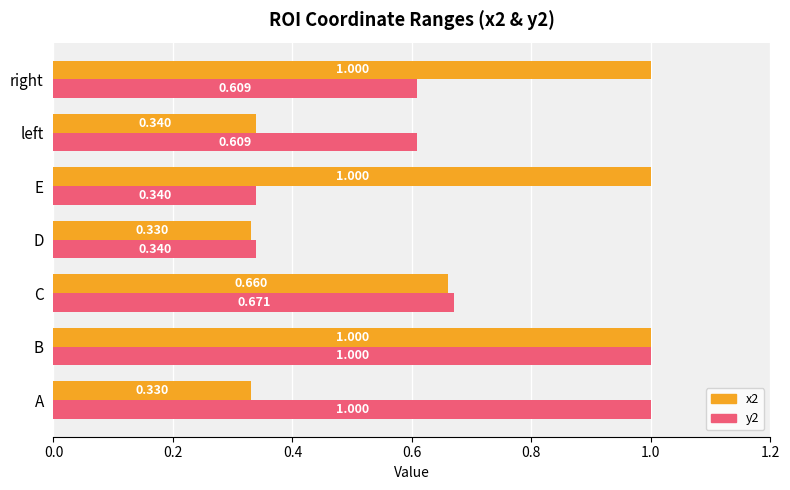

Is the value of x2 at C greater than the value of y2 at A?

No